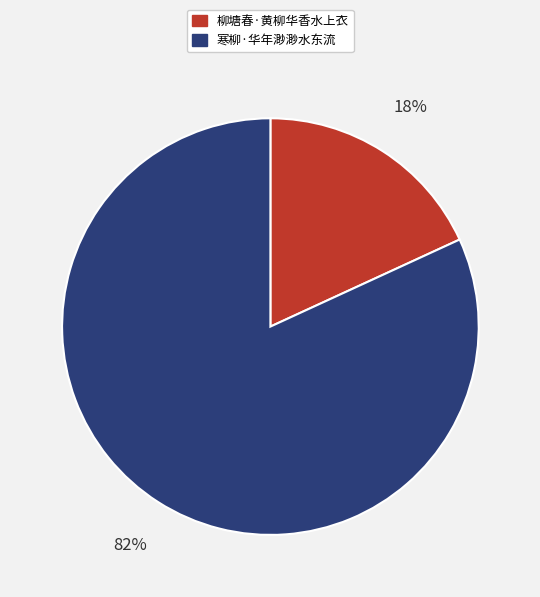

Is there a majority slice in this chart?

Yes